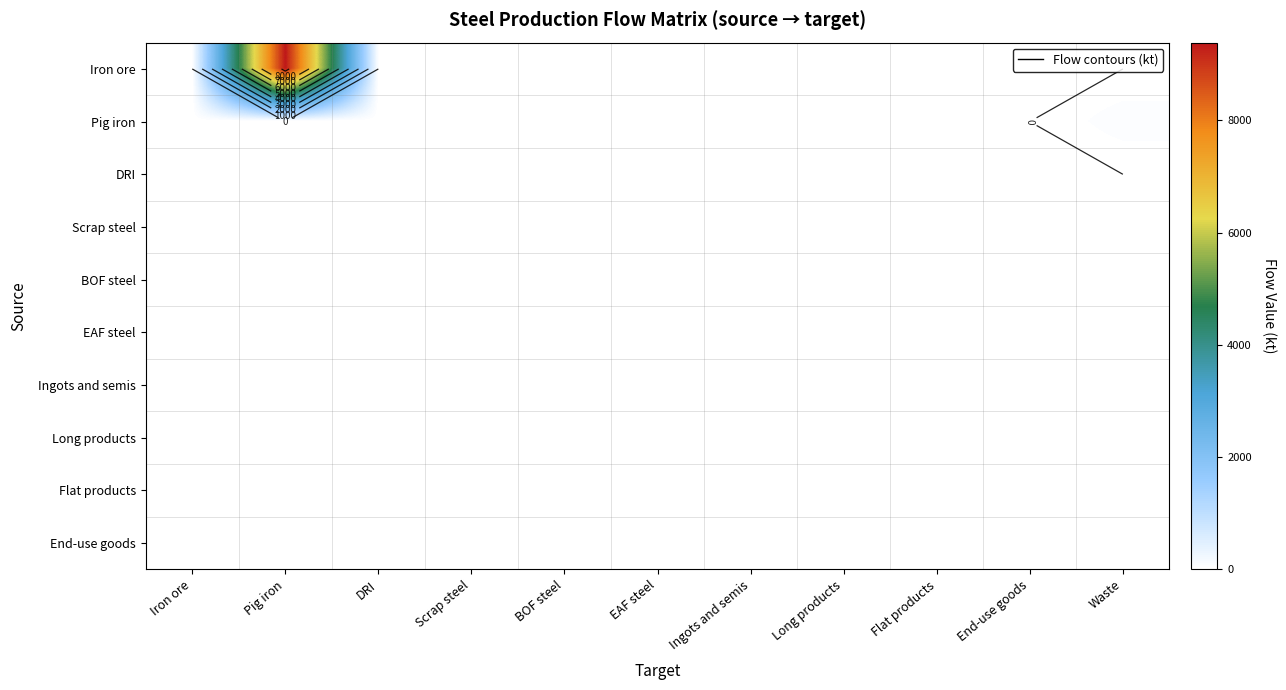

How many series are shown in this chart?

10